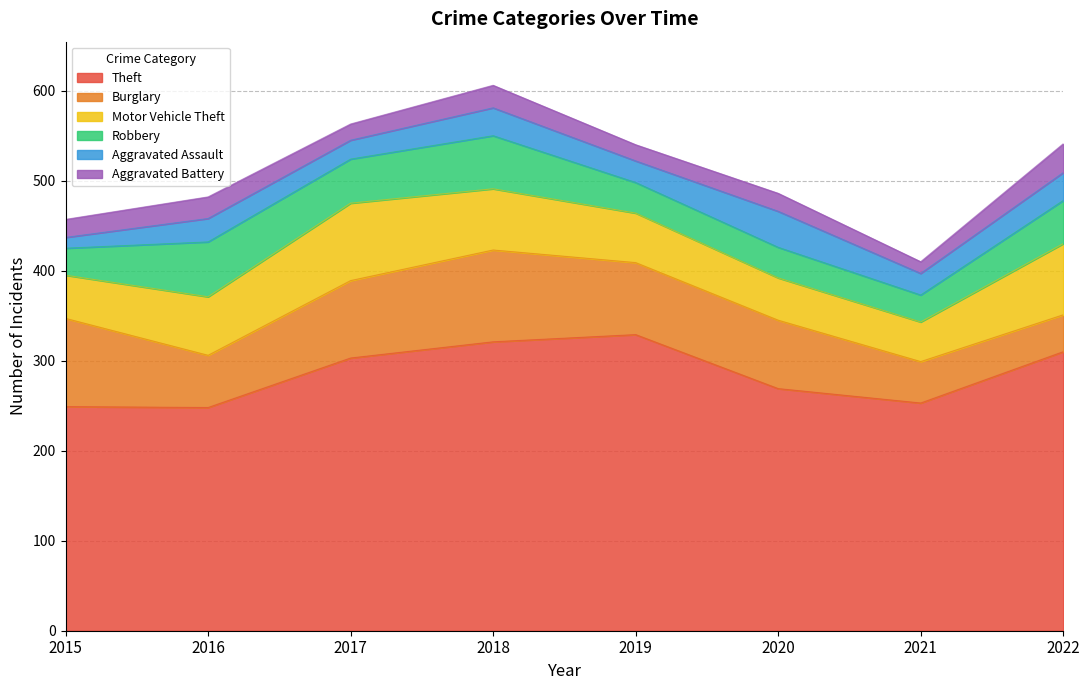

How many values in the Theft series exceed 303?

3